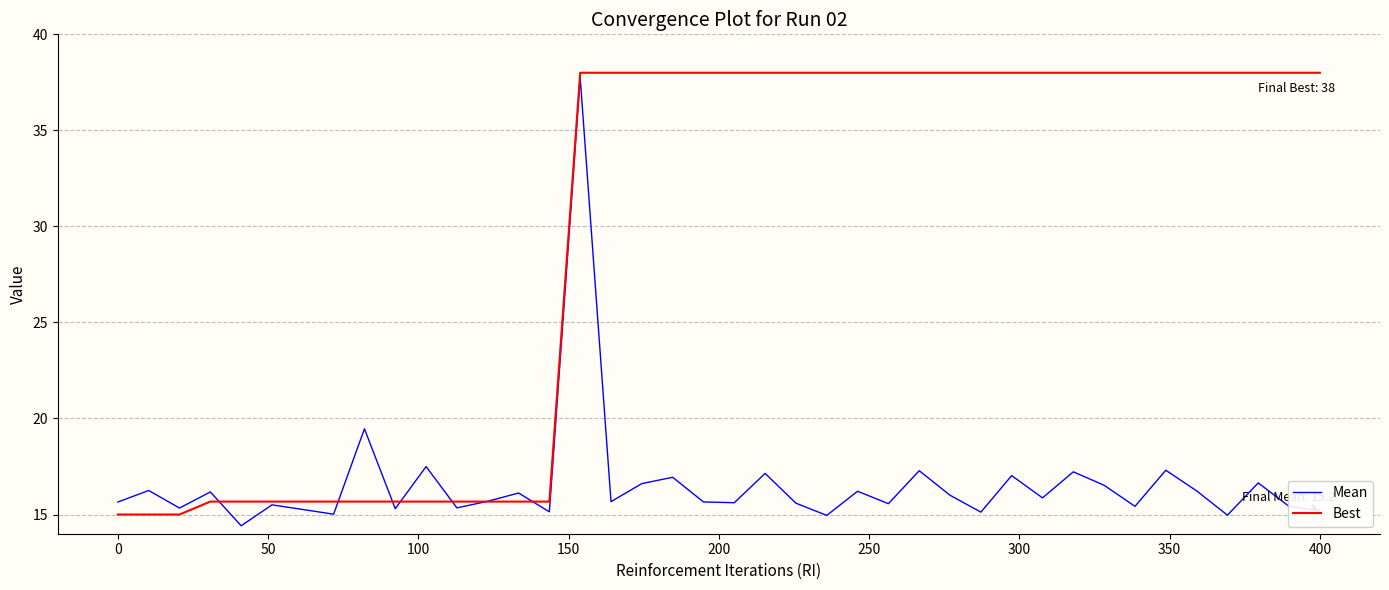

What is the minimum value for Mean?

14.4